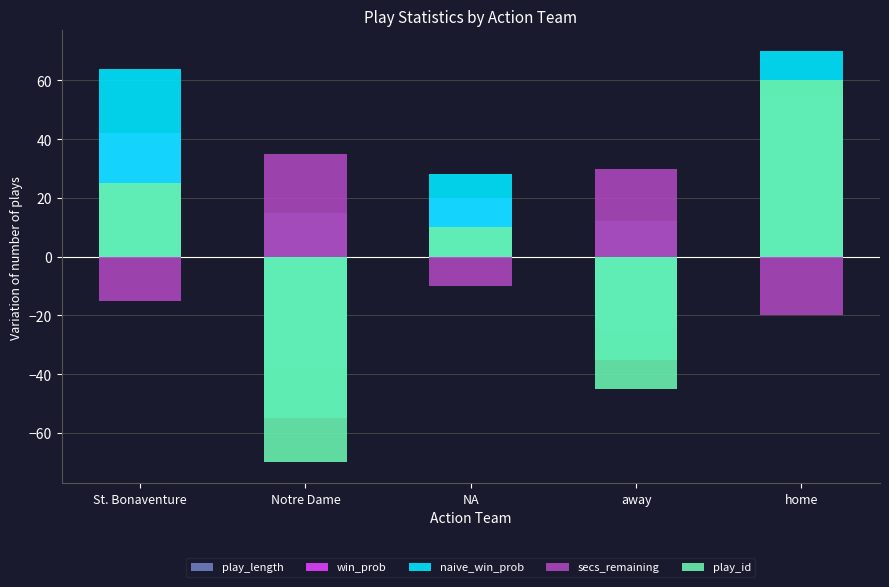

At which category is the sum across all series the highest?

home